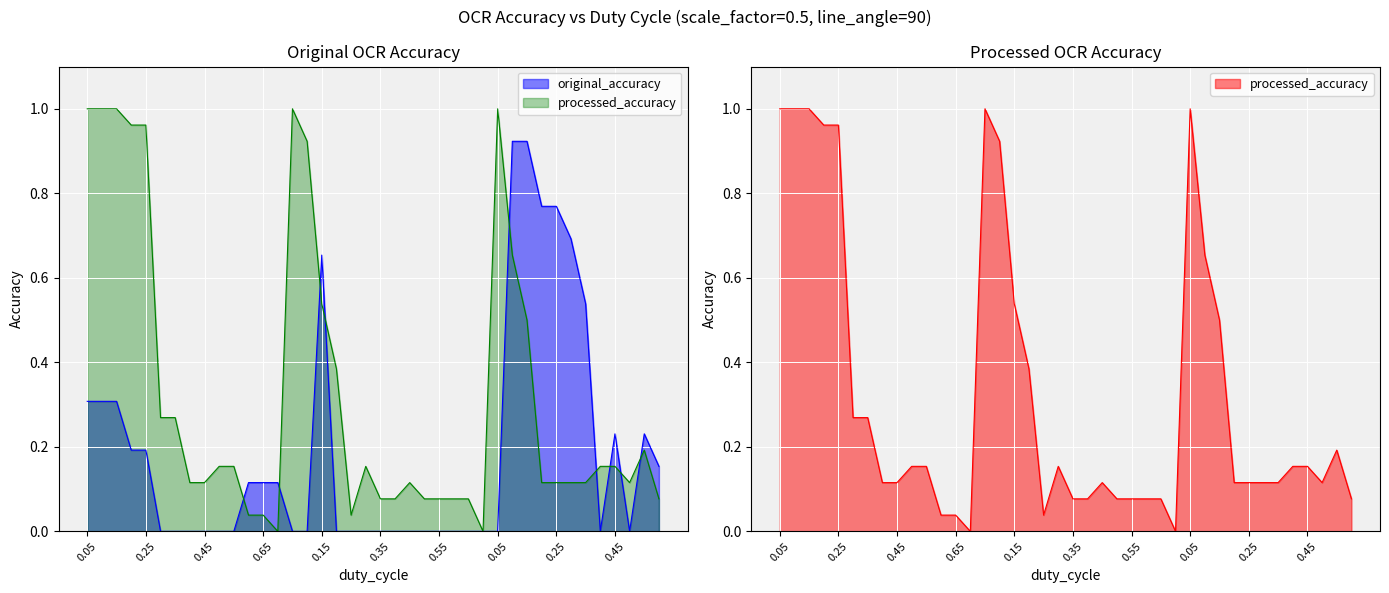

How many times do original_accuracy and processed_accuracy cross each other?

9